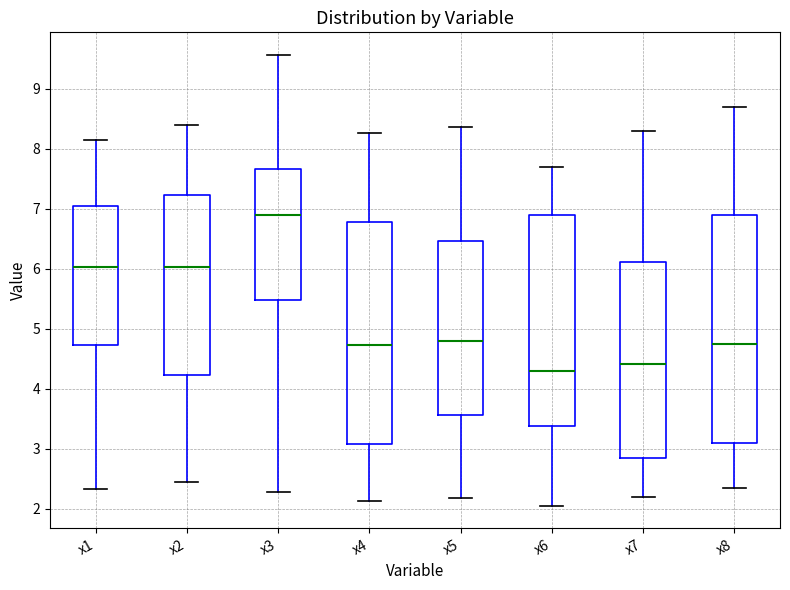

Reading left to right, transcribe this box plot: for each box, give where its median line is, the range the box spans, and where its two whiskers end, as read against the y-axis. The values are not printed on the chart, so give them approximately, as read against the axis.

x1: median 6.0, box 4.7 to 7.0, whiskers 2.3 to 8.1
x2: median 6.0, box 4.2 to 7.2, whiskers 2.4 to 8.4
x3: median 6.9, box 5.5 to 7.7, whiskers 2.3 to 9.6
x4: median 4.7, box 3.1 to 6.8, whiskers 2.1 to 8.3
x5: median 4.8, box 3.6 to 6.5, whiskers 2.2 to 8.4
x6: median 4.3, box 3.4 to 6.9, whiskers 2.1 to 7.7
x7: median 4.4, box 2.9 to 6.1, whiskers 2.2 to 8.3
x8: median 4.7, box 3.1 to 6.9, whiskers 2.3 to 8.7